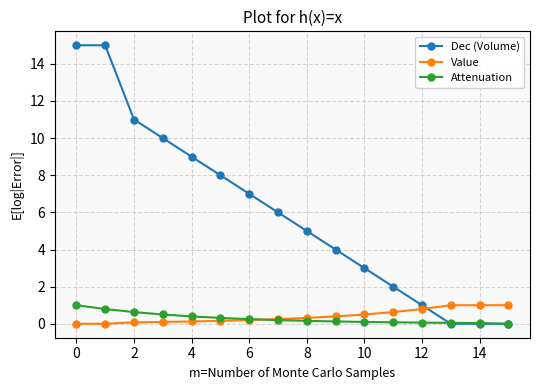

How many data points does each series have?

16